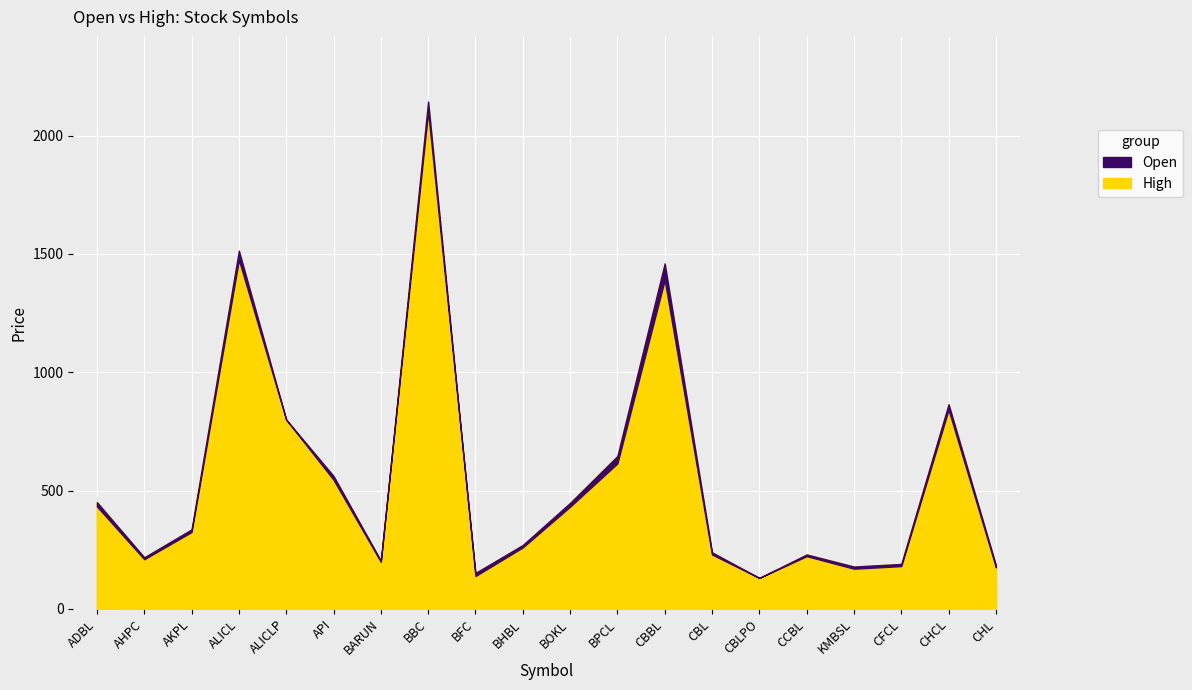

At how many categories does at least one series exceed 1940?

1